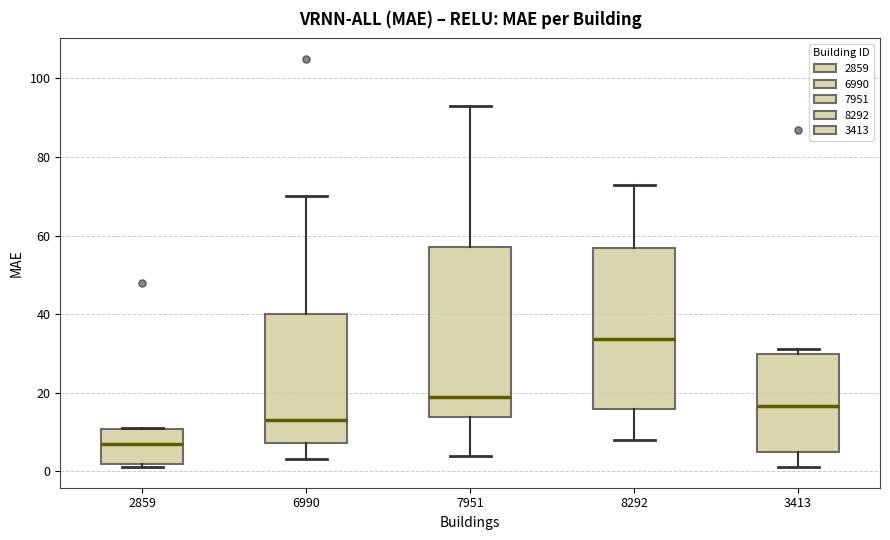

Where does the median line of the box at x = 8292 sit on the y-axis? The values are not printed on the chart, so give them approximately, as read against the axis.

34